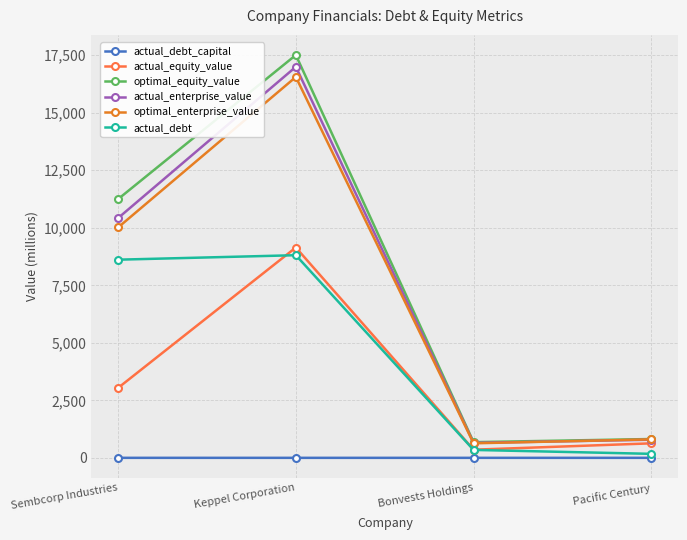

At which category does actual_debt reach its first local peak?

Keppel Corporation